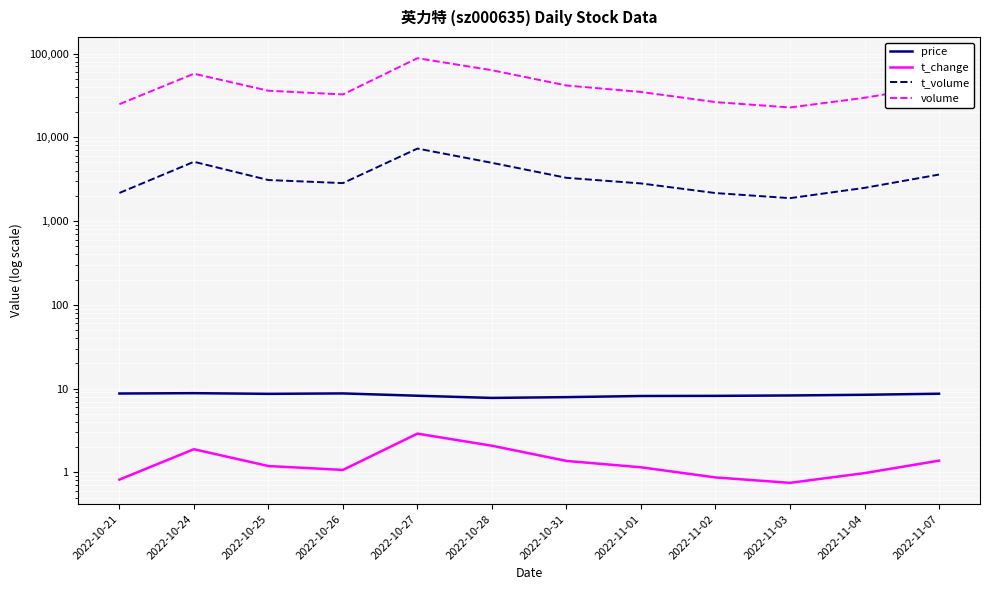

Reading left to right, what are all the values shown in this chart?

price: 2022-10-21=8.7	2022-10-24=8.8	2022-10-25=8.7	2022-10-26=8.8	2022-10-27=8.2	2022-10-28=7.7	2022-10-31=7.9	2022-11-01=8.2	2022-11-02=8.2	2022-11-03=8.3	2022-11-04=8.4	2022-11-07=8.7
t_change: 2022-10-21=0.8	2022-10-24=1.9	2022-10-25=1.2	2022-10-26=1.1	2022-10-27=2.9	2022-10-28=2.1	2022-10-31=1.4	2022-11-01=1.1	2022-11-02=0.9	2022-11-03=0.8	2022-11-04=1.0	2022-11-07=1.4
t_volume: 2022-10-21=2165.0	2022-10-24=5098.0	2022-10-25=3087.0	2022-10-26=2838.0	2022-10-27=7333.0	2022-10-28=4955.0	2022-10-31=3282.0	2022-11-01=2812.0	2022-11-02=2158.0	2022-11-03=1877.0	2022-11-04=2490.0	2022-11-07=3589.0
volume: 2022-10-21=24818.0	2022-10-24=57362.0	2022-10-25=35935.0	2022-10-26=32439.0	2022-10-27=87925.0	2022-10-28=63130.0	2022-10-31=41492.0	2022-11-01=34757.0	2022-11-02=26288.0	2022-11-03=22685.0	2022-11-04=29603.0	2022-11-07=41709.0